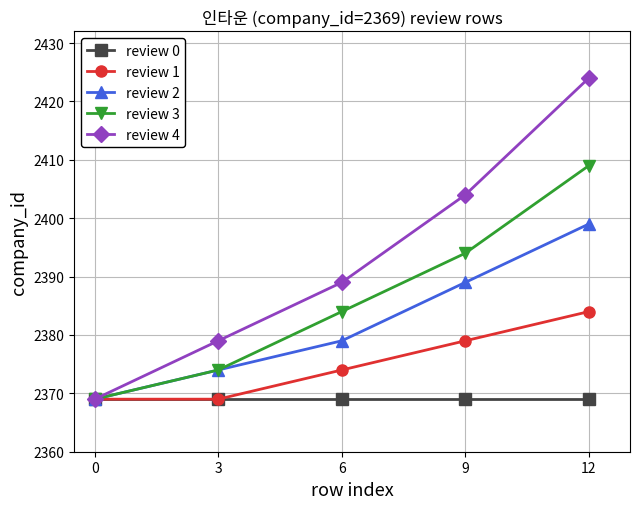

Which series has the widest spread of values?

review 4